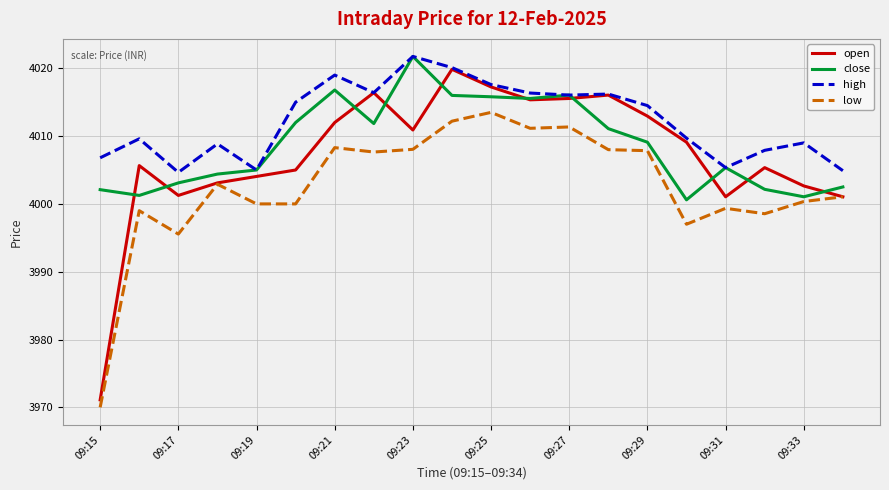

How many values in the close series are below 4009?

10